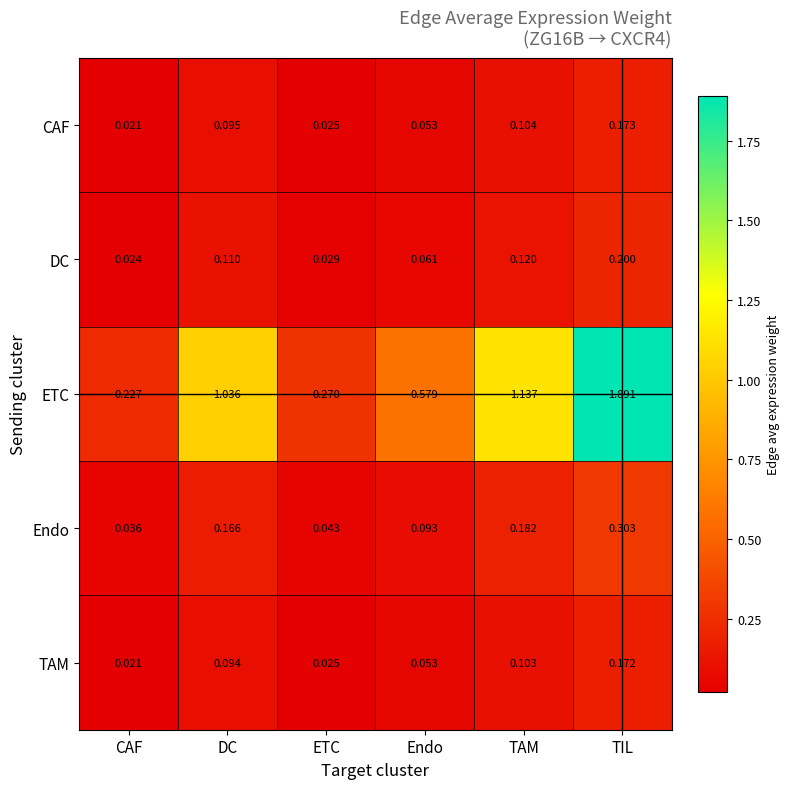

What is the greatest value displayed?

1.9